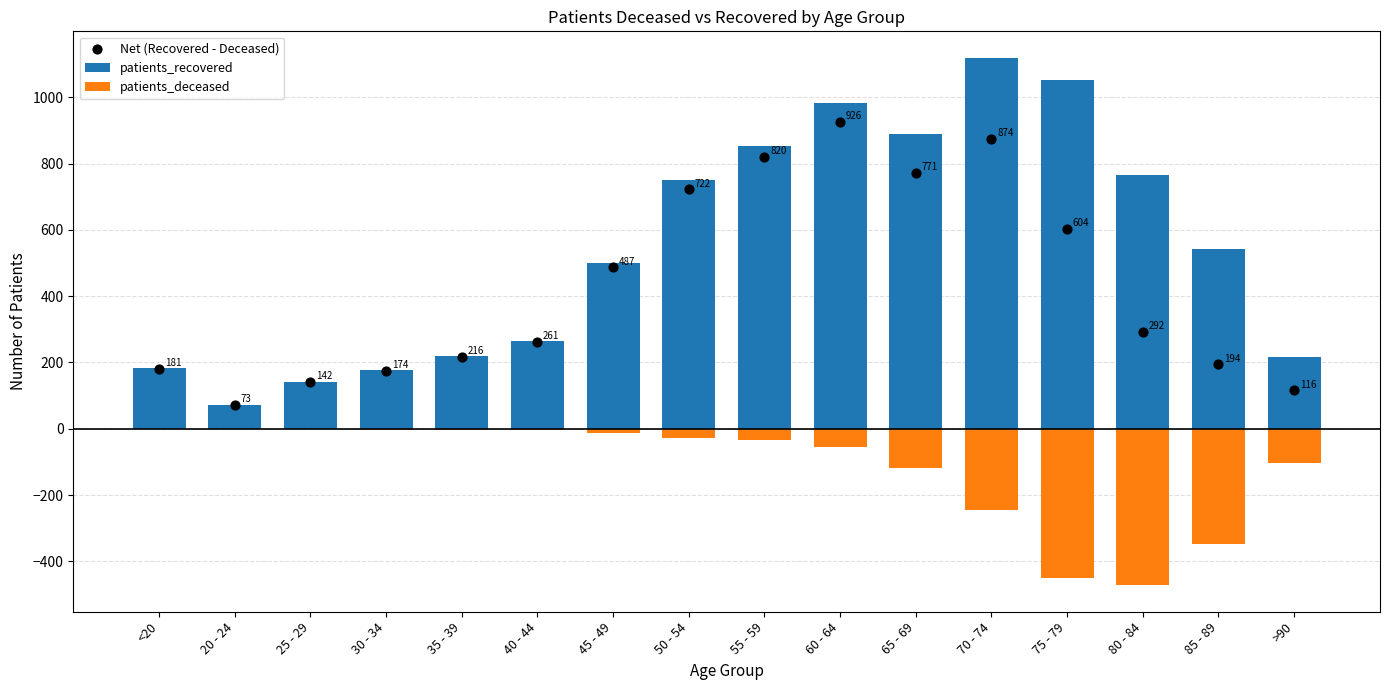

What is the total value across all series at 60 - 64?

1852